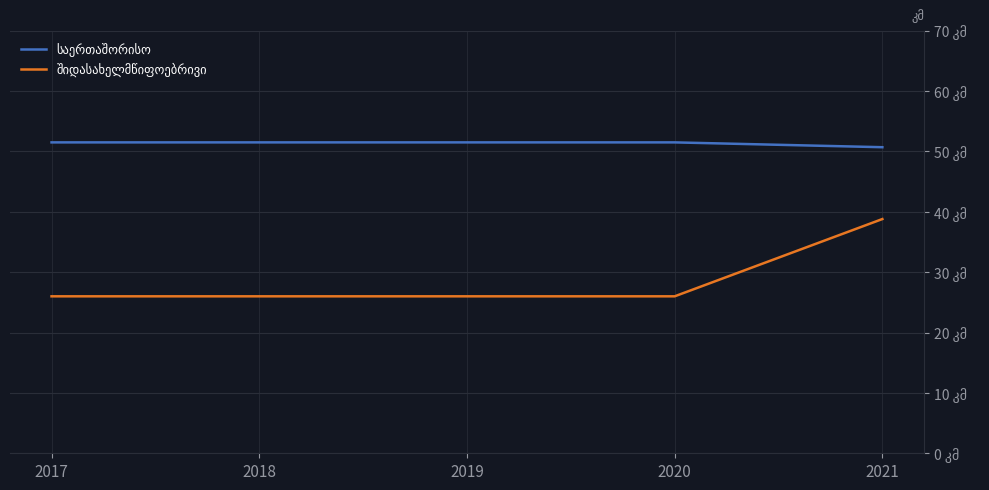

True or false: საერთაშორისო has a value of 87.9 at 2019.

False